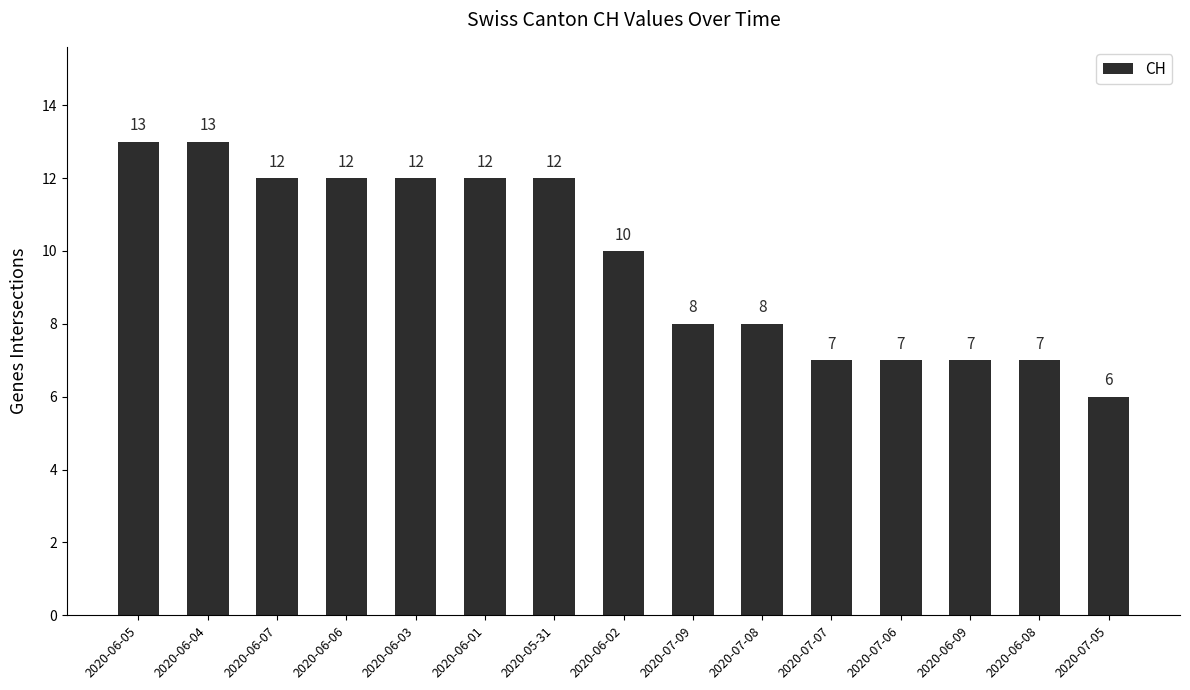

What is the difference between the maximum and minimum values?

7